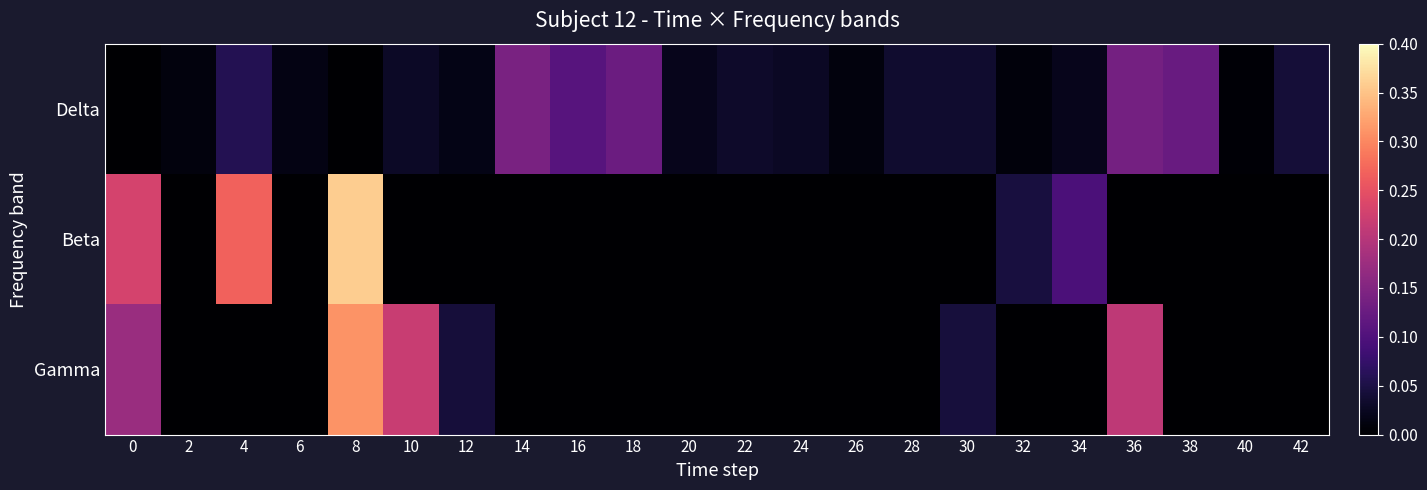

Between 20 and 18, which is larger?

18